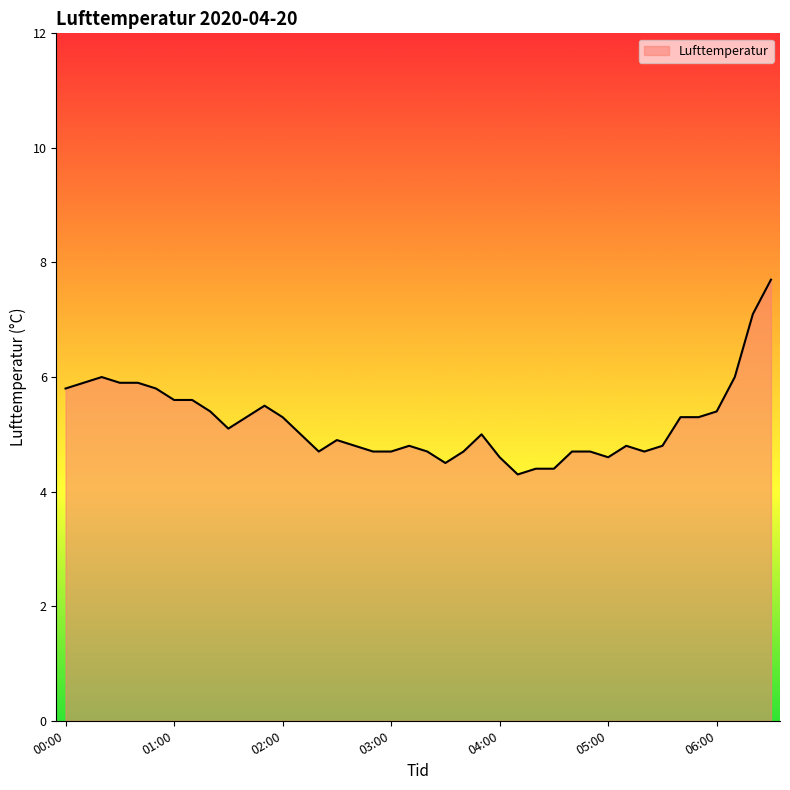

Does the chart display data point markers on the line(s)?

No